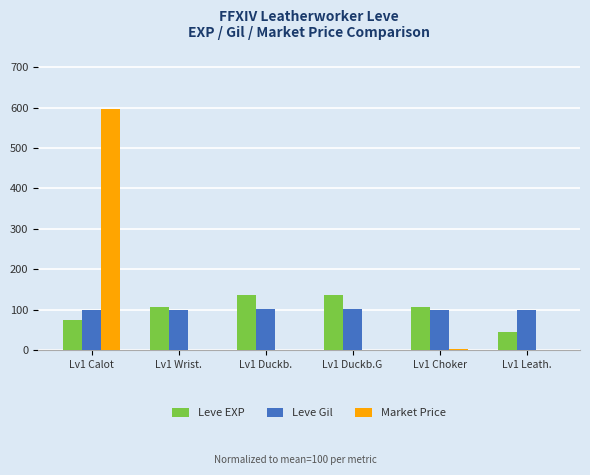

Is it true that Leve Gil equals 99.7 at Lv1 Choker?

True